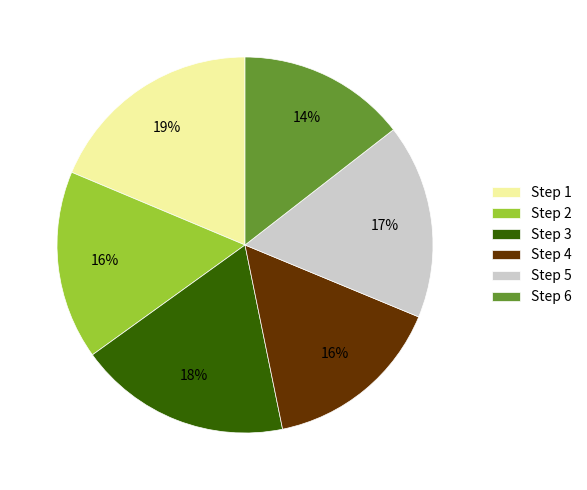

What is the smallest slice in the pie chart?

Step 6